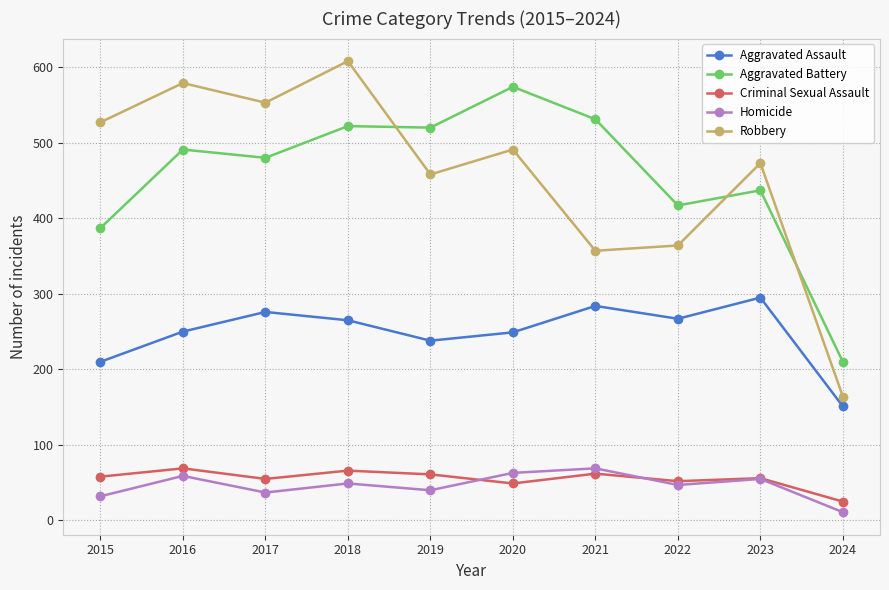

True or false: Aggravated Assault has more than 1 points higher than both neighbors.

True